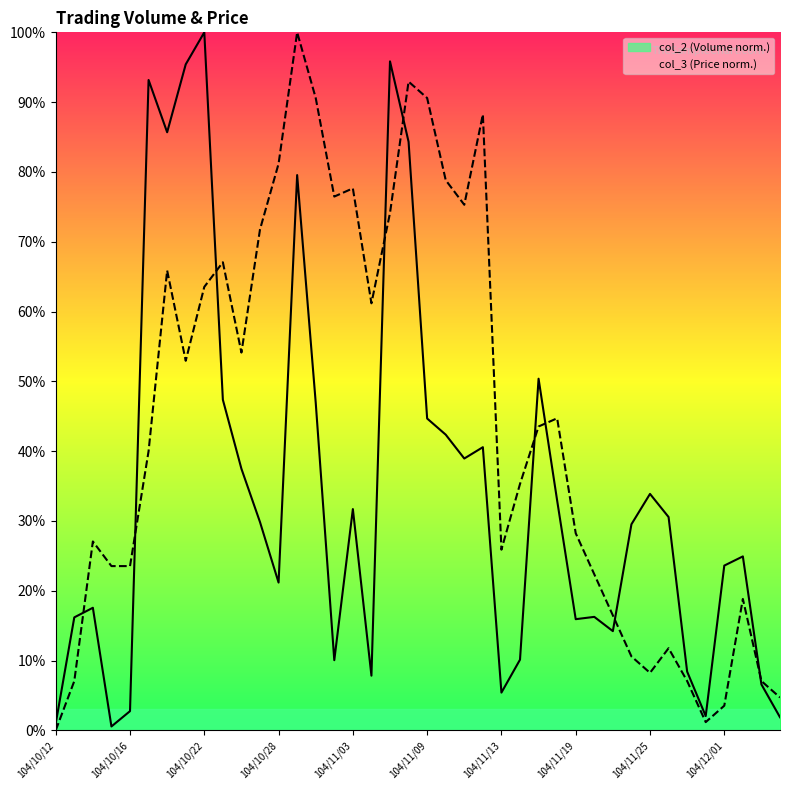

At which category is the sum across all series the highest?

104/10/29